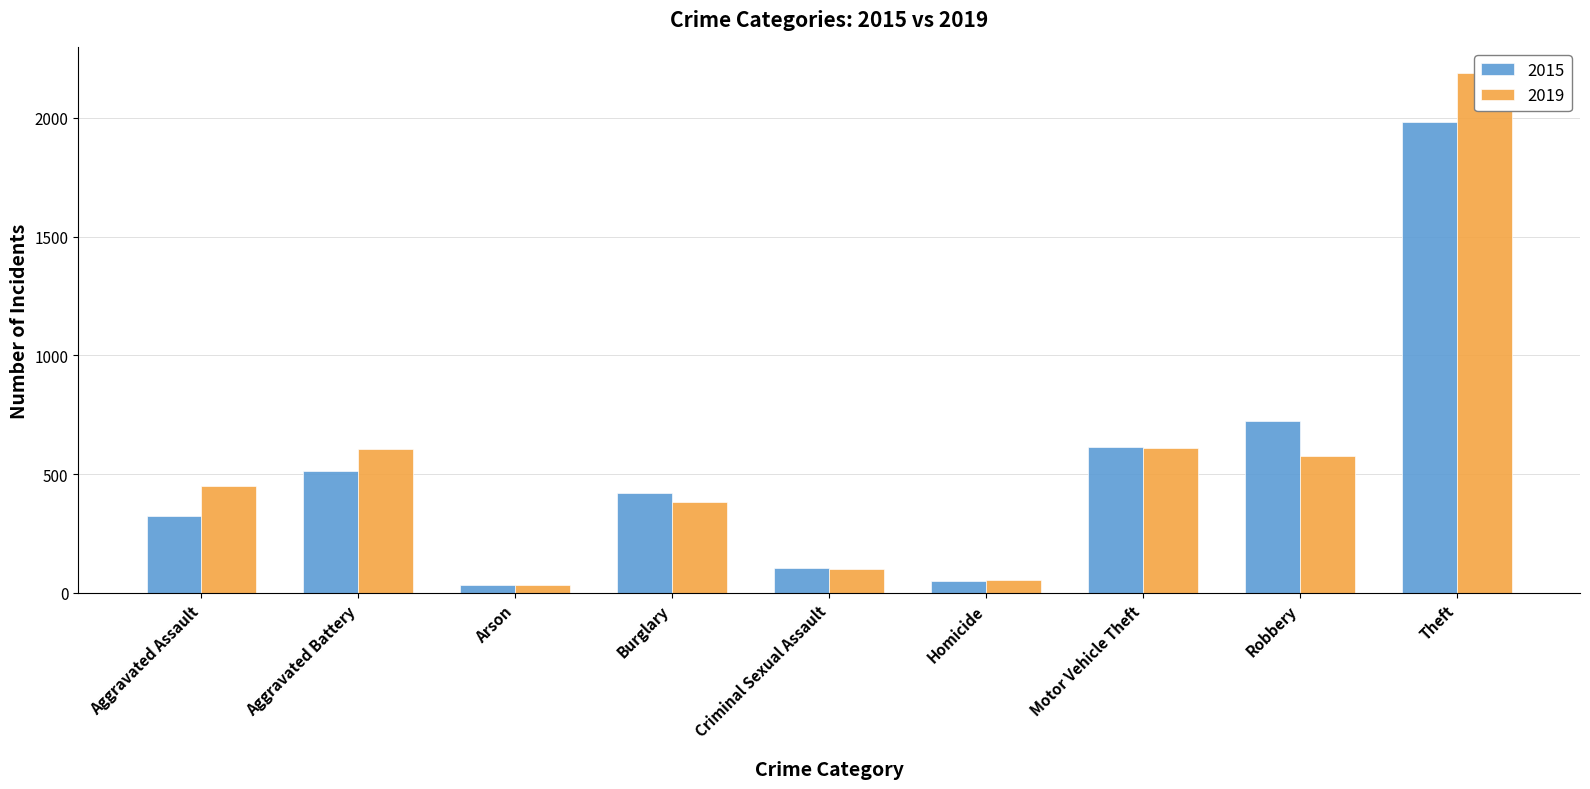

Rank the series by their maximum value, from highest to lowest.

2019, 2015